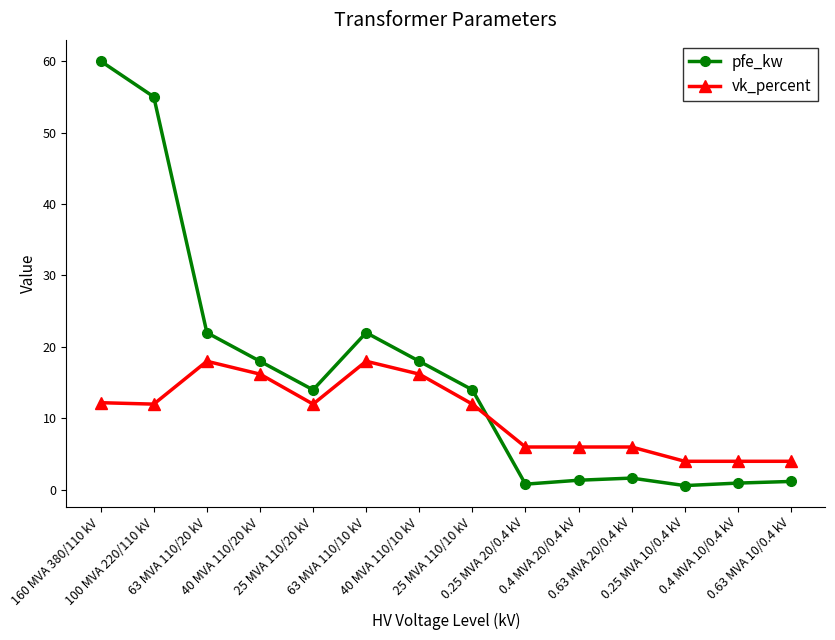

Read the vk_percent value at 25 MVA 110/10 kV.

12.0